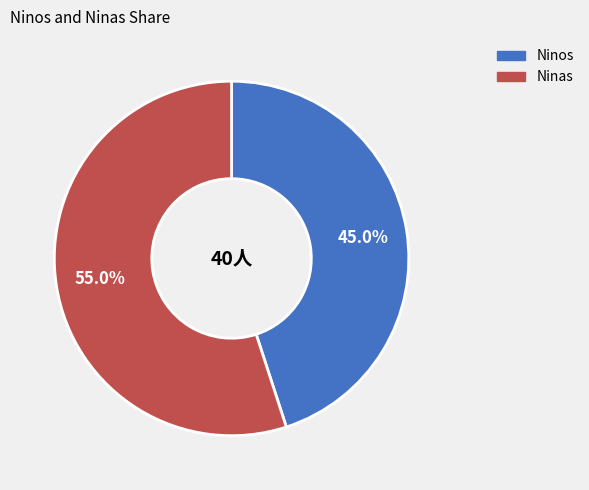

Is there any slice that represents more than half of the pie?

Yes